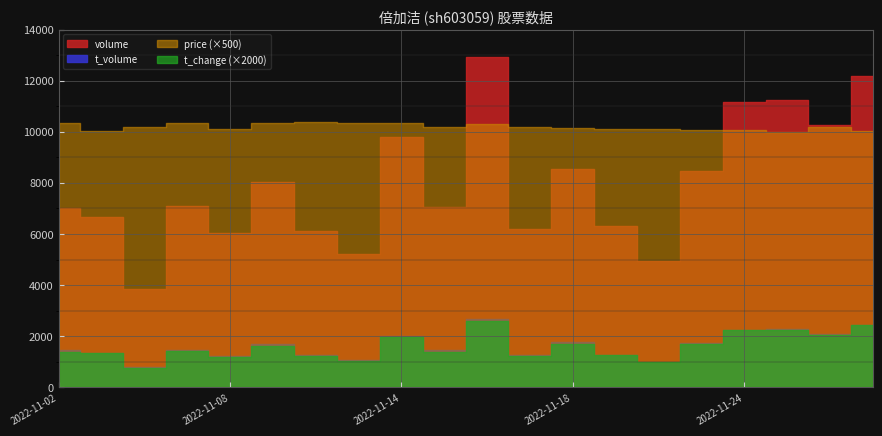

What is the value of the price point at the 4th from the left?

20.7